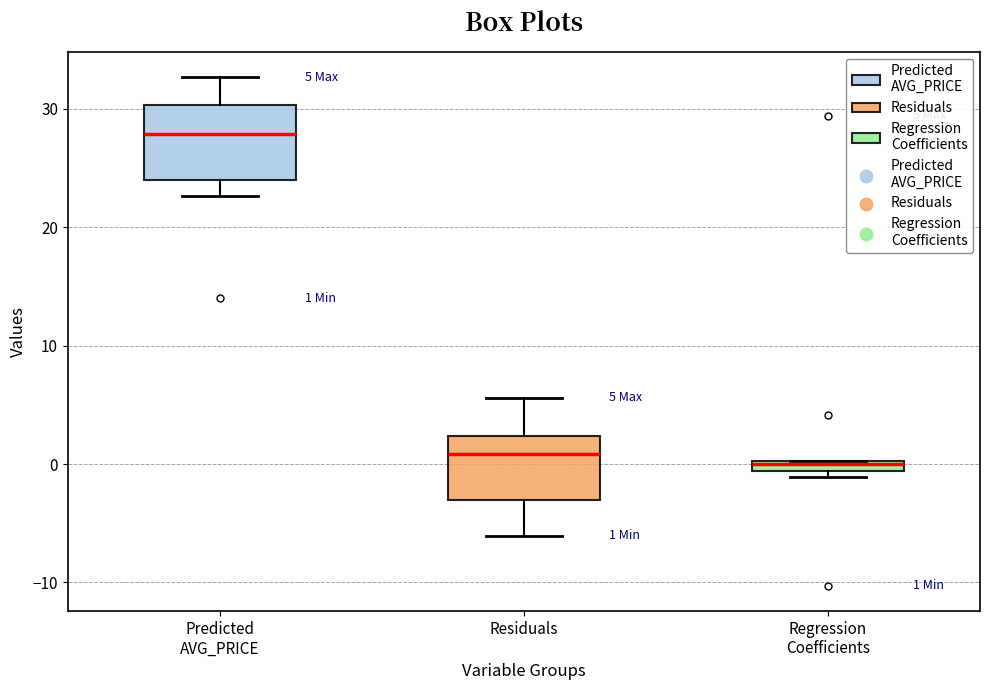

Which box's median line is the highest?

Predicted AVG_PRICE